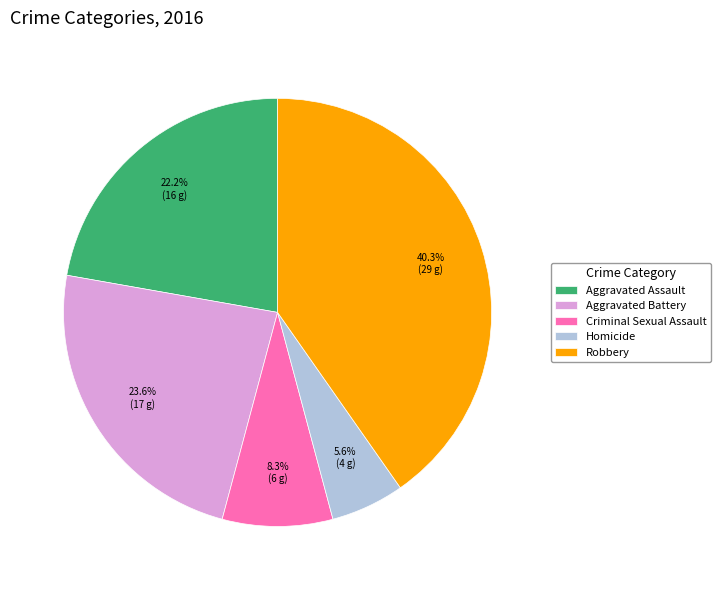

How many slices are in this pie chart?

5